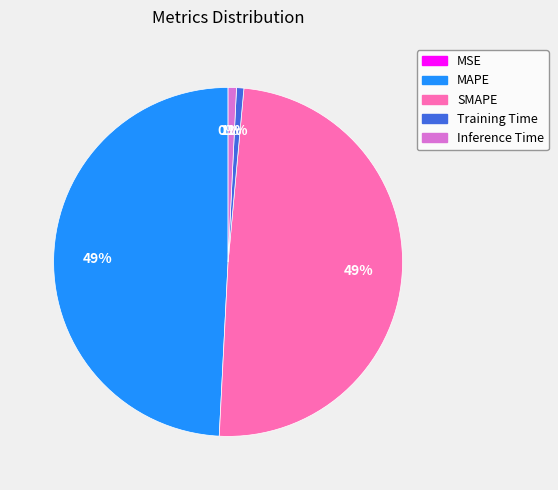

To the nearest percent, what portion does Training Time represent?

1%